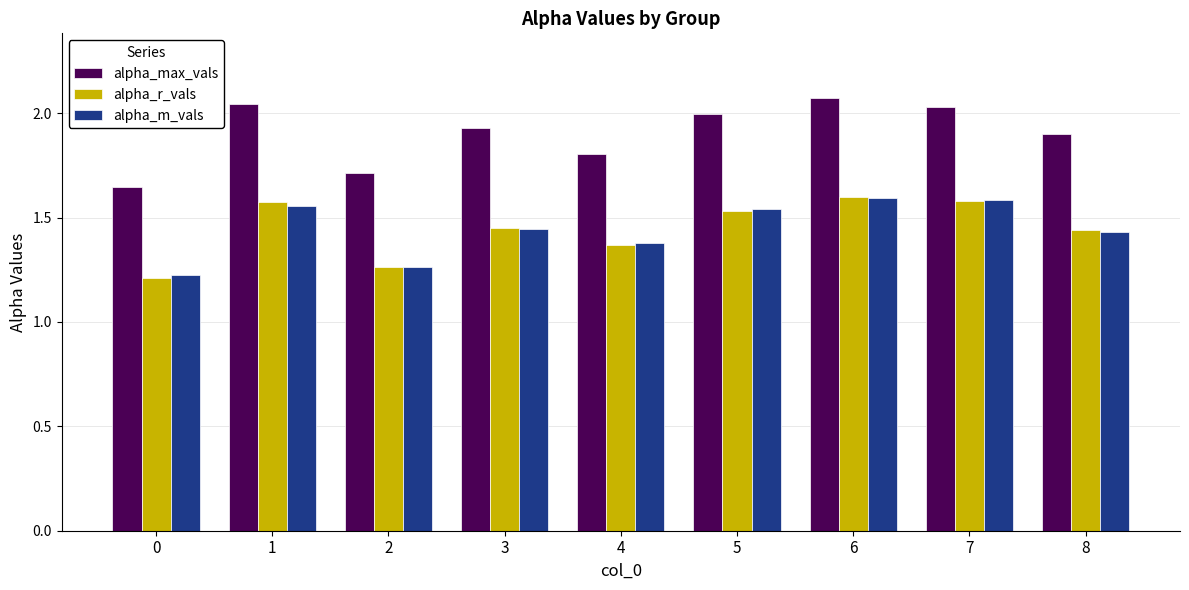

What is the sum of all alpha_r_vals values?

13.0